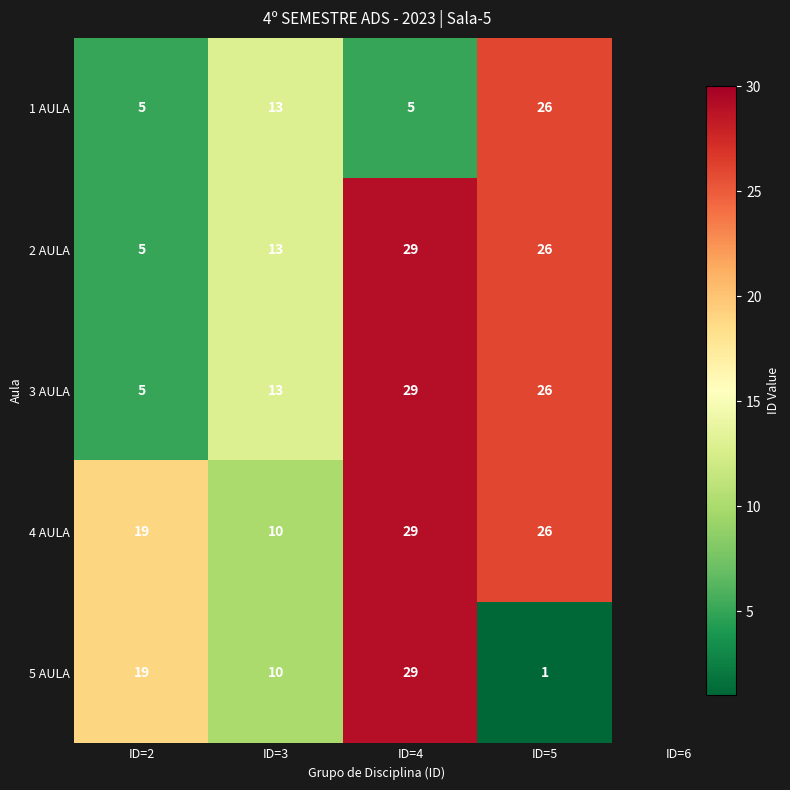

What is the minimum value shown in the chart?

1